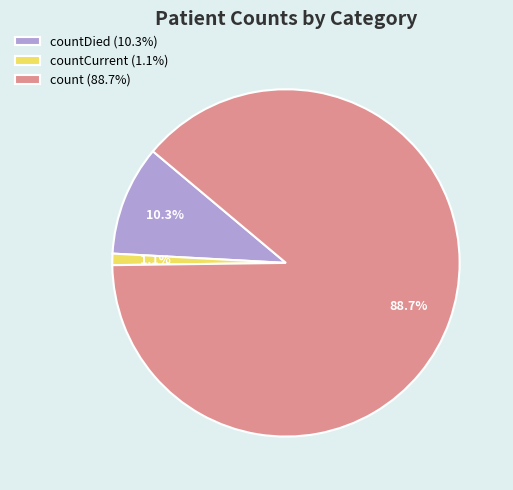

Rank the categories by value from lowest to highest.

countCurrent (1.1%), countDied (10.3%), count (88.7%)